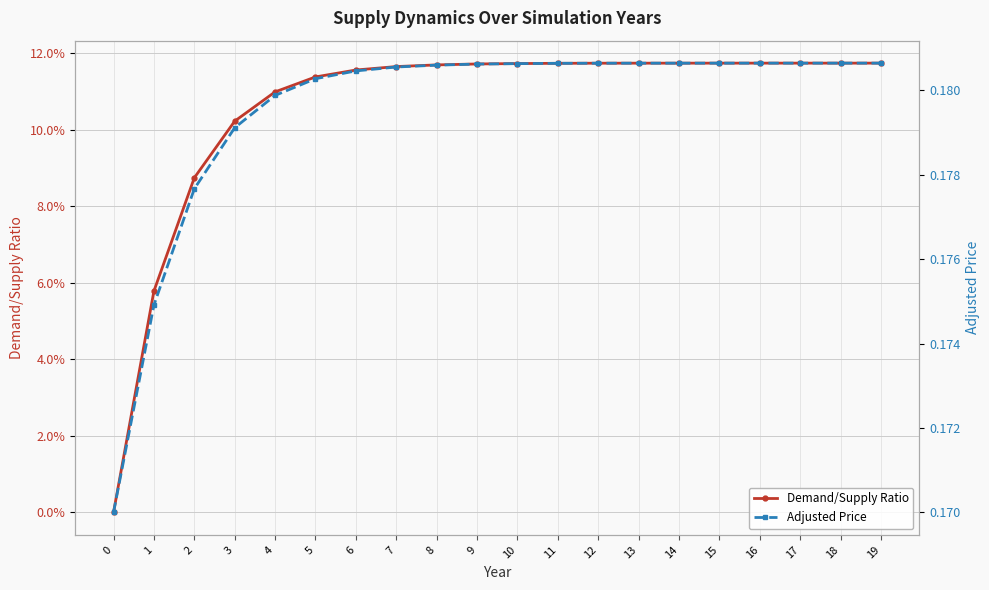

Reading right to left, what are all the values shown in this chart?

Demand/Supply Ratio: 19=0.1	18=0.1	17=0.1	16=0.1	15=0.1	14=0.1	13=0.1	12=0.1	11=0.1	10=0.1	9=0.1	8=0.1	7=0.1	6=0.1	5=0.1	4=0.1	3=0.1	2=0.1	1=0.1	0=0.0
Adjusted Price: 19=0.2	18=0.2	17=0.2	16=0.2	15=0.2	14=0.2	13=0.2	12=0.2	11=0.2	10=0.2	9=0.2	8=0.2	7=0.2	6=0.2	5=0.2	4=0.2	3=0.2	2=0.2	1=0.2	0=0.2